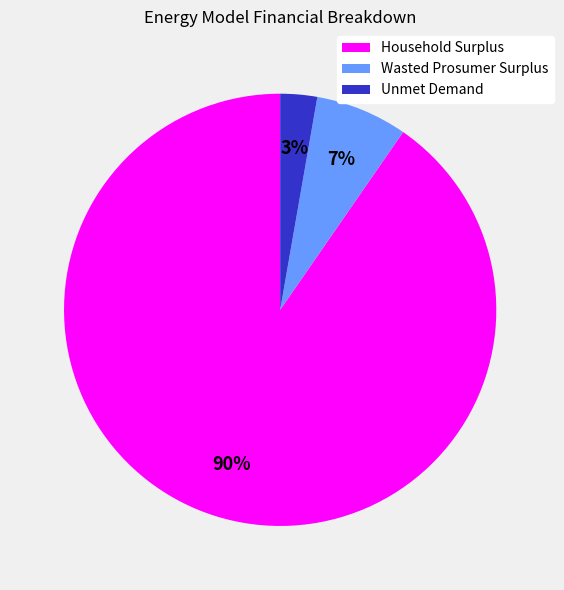

What percentage is the Wasted Prosumer Surplus slice, to the nearest percent?

7%